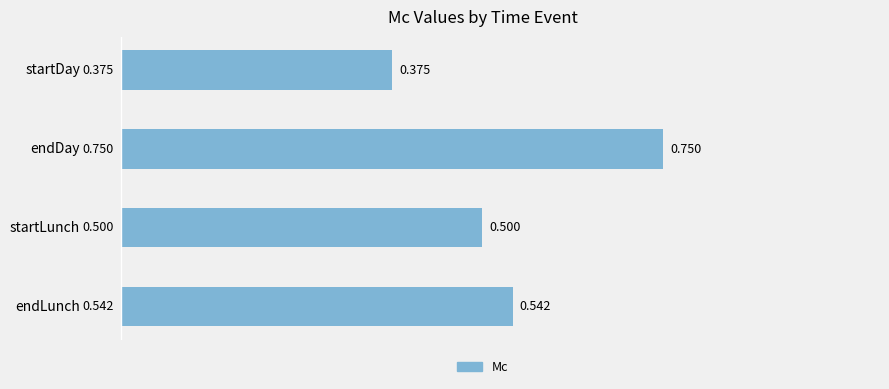

What is the label of the 1st bar from the top?

startDay